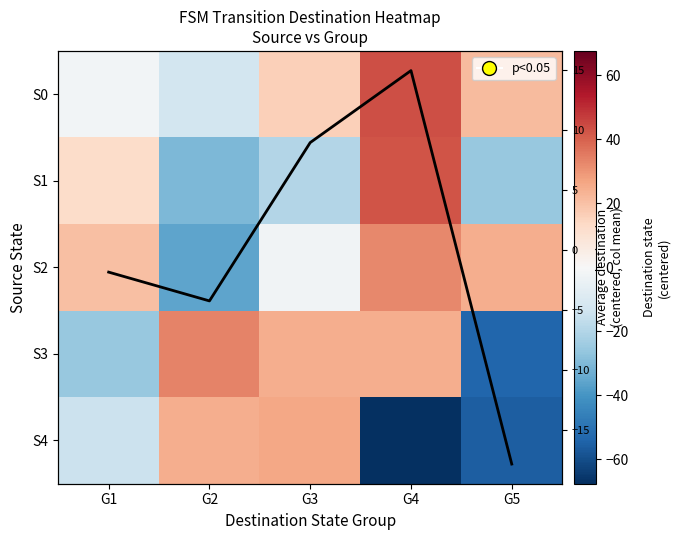

Count the number of categories in the chart.

5